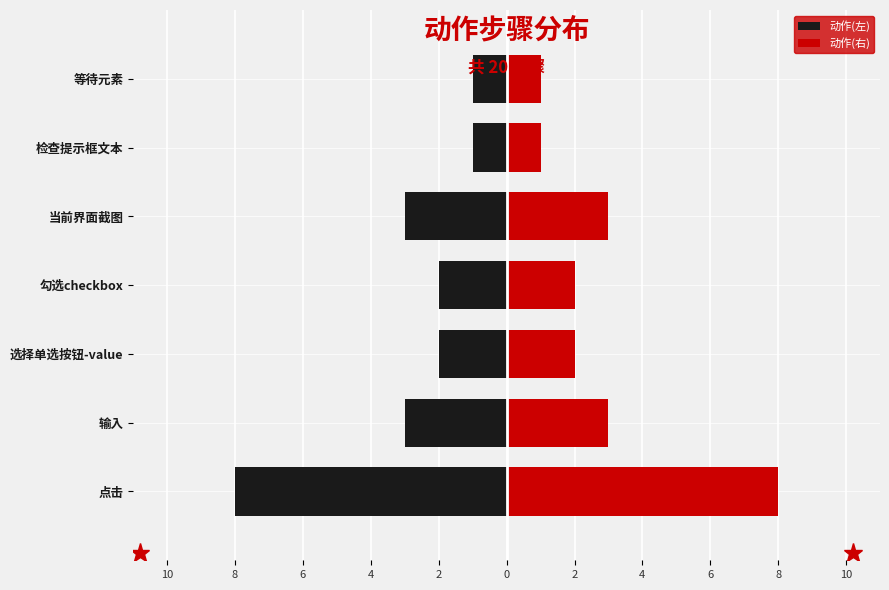

What is the smallest value displayed?

-8